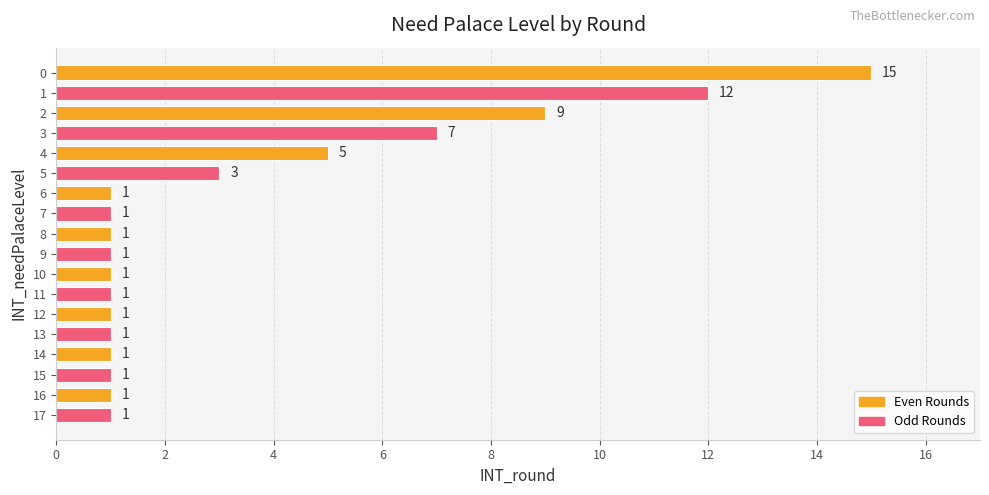

Between 17 and 3, which is larger?

3